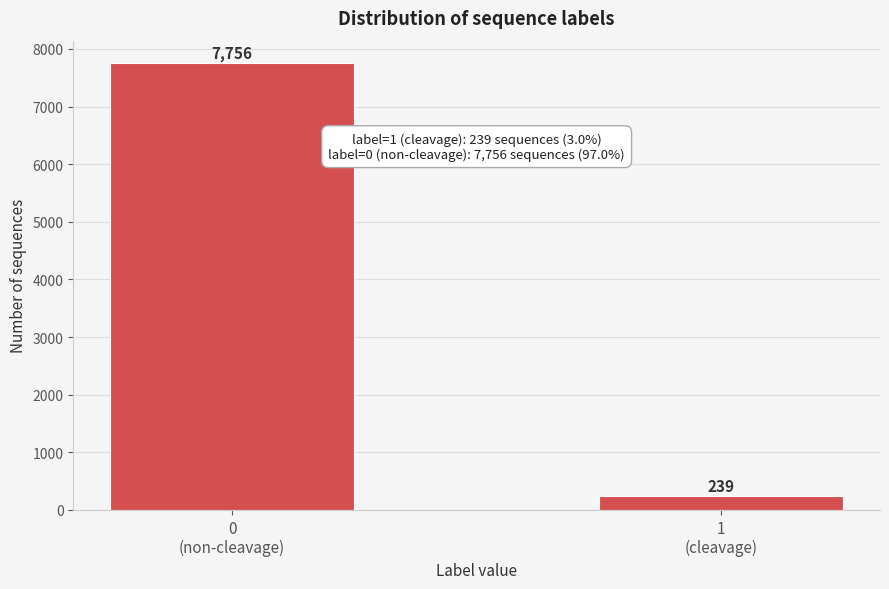

Reading right to left, list all the values displayed in this chart.

239	7756